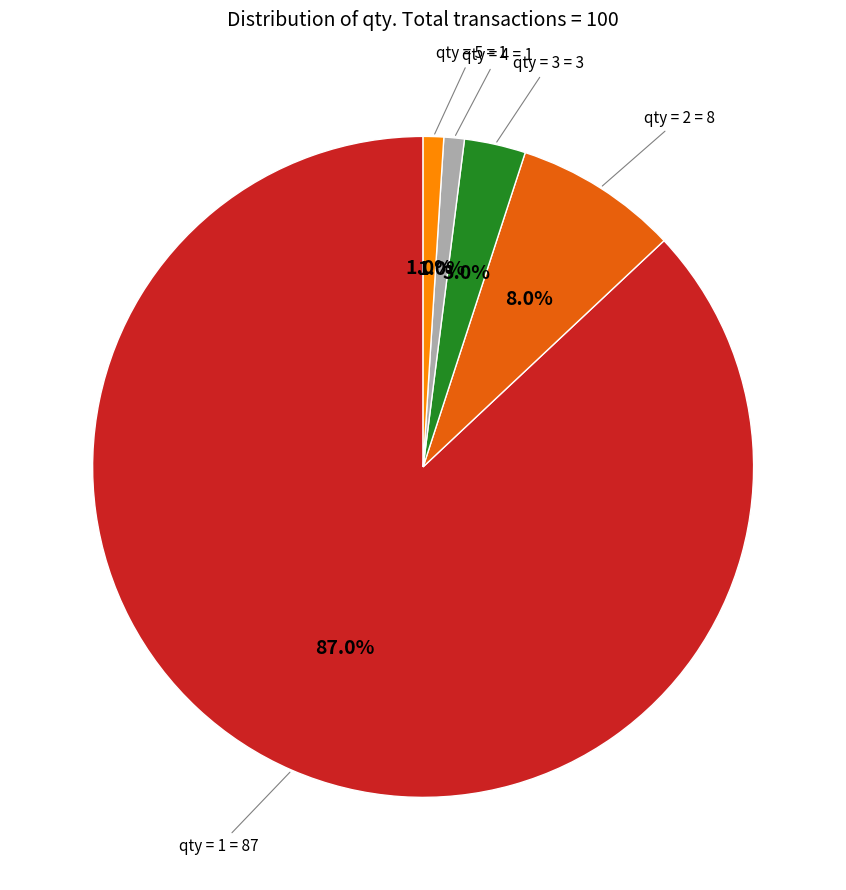

How many segments does this pie chart have?

5